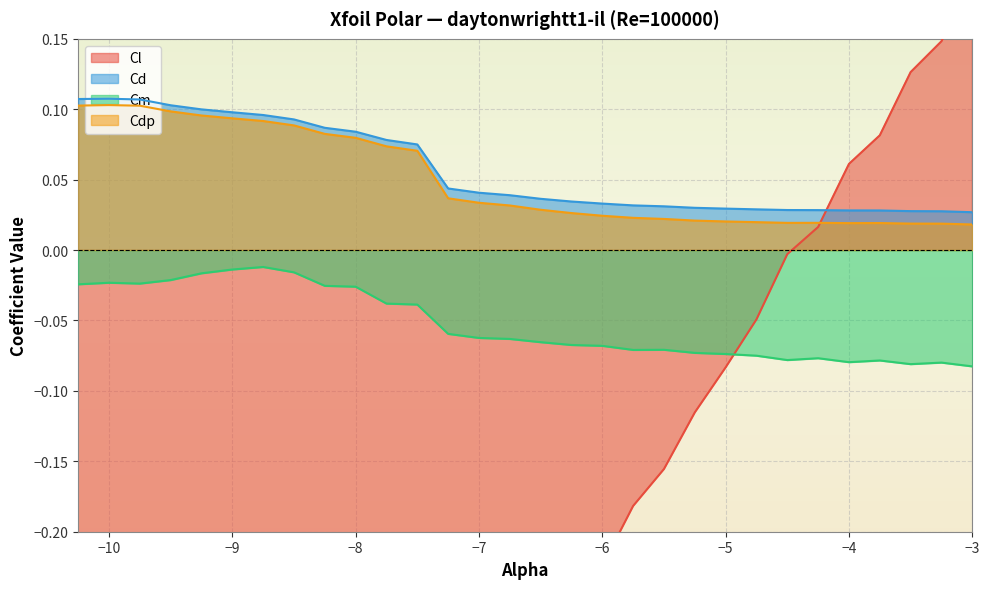

What position from the left is -7.5?

12